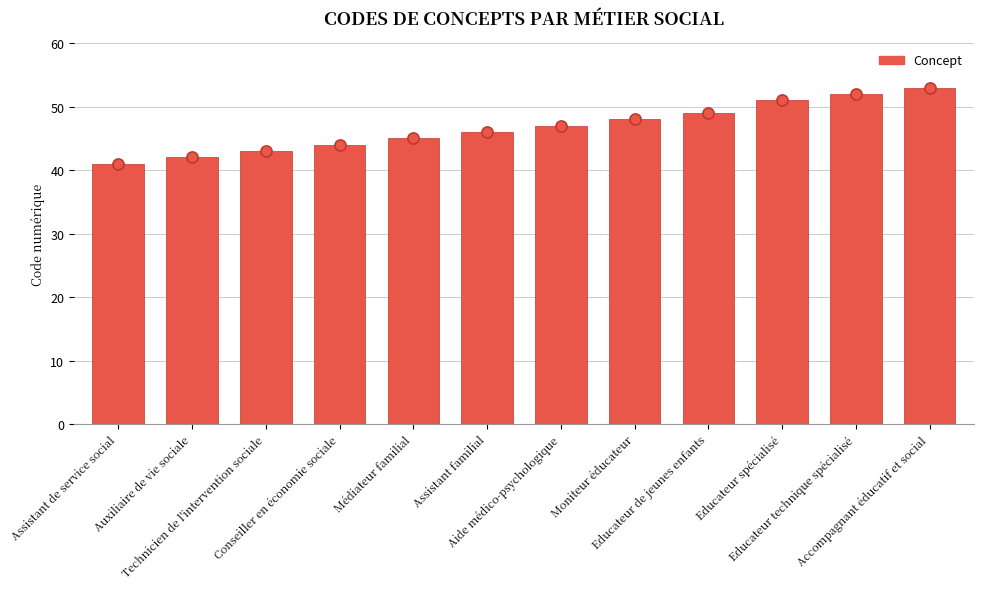

How many bars are there in total?

12